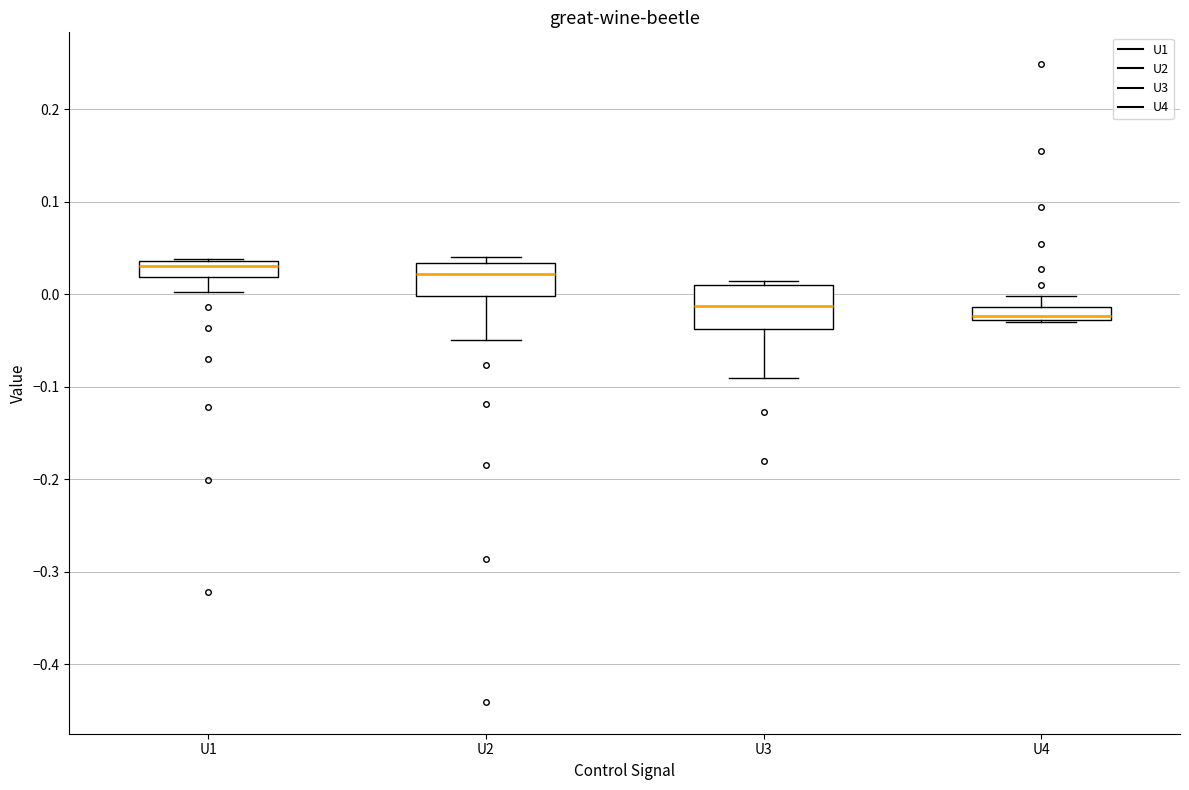

Which box is the tallest, from its lower edge to its upper edge?

U3